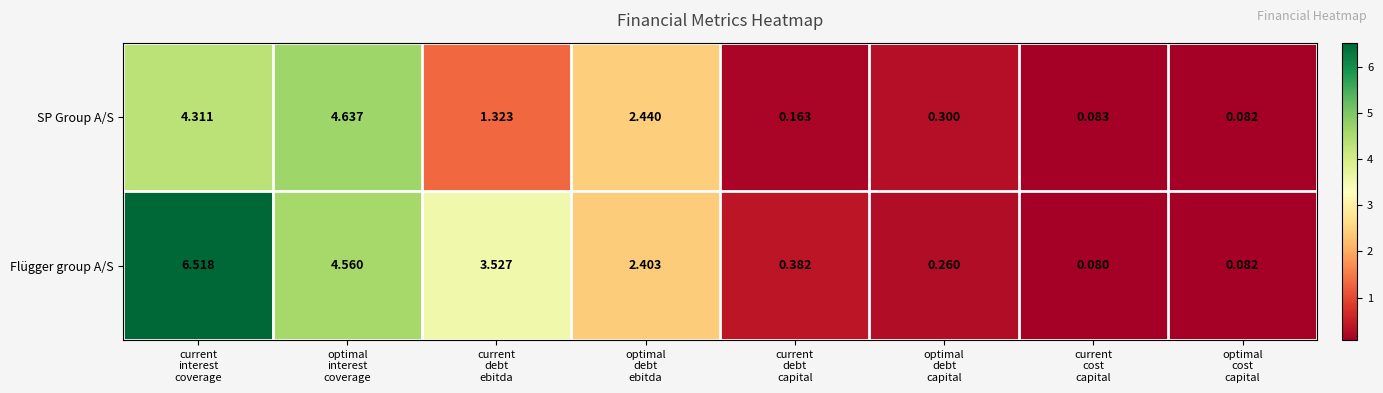

Rank the series by their average value, from lowest to highest.

SP Group A/S, Flügger group A/S